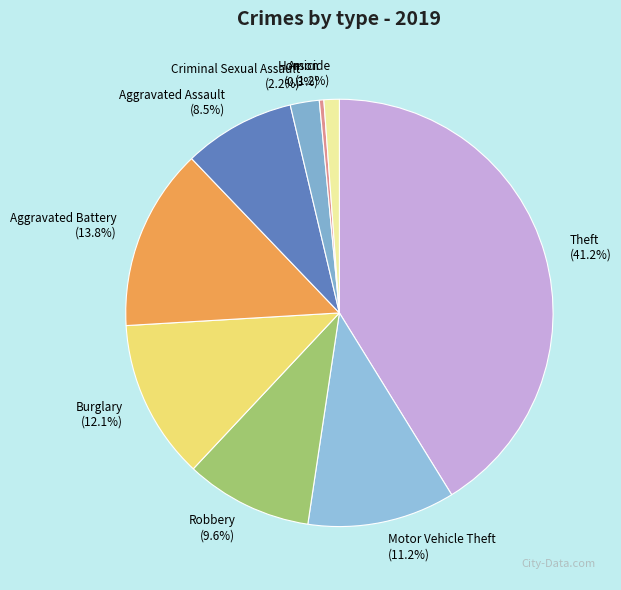

How many slices are in this pie chart?

9